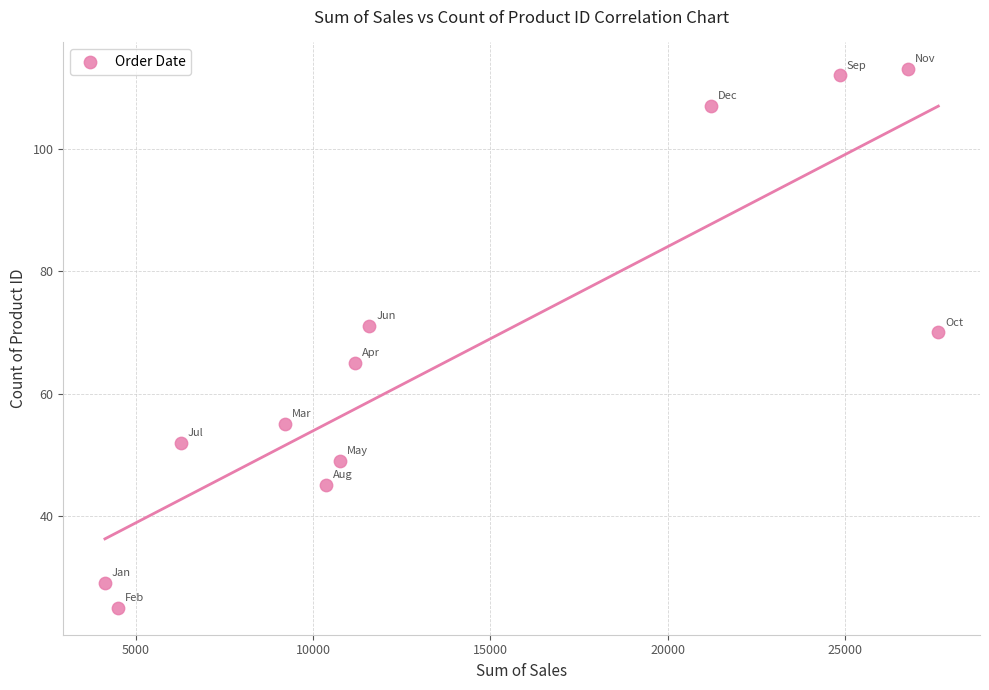

What Y value in the scatter plot is closest to 69?

70